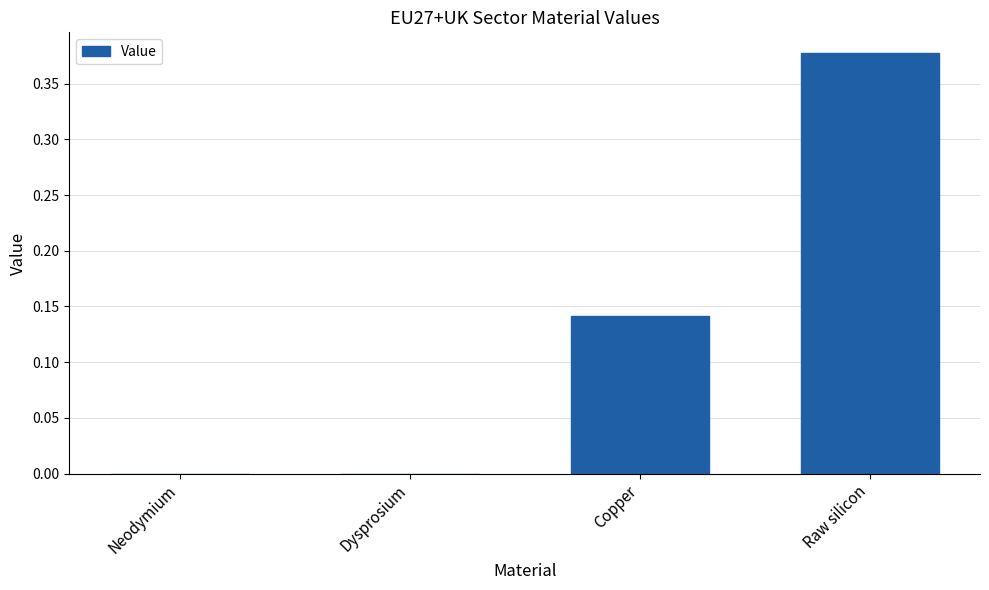

True or false: the data shows 0.0 at Copper.

False